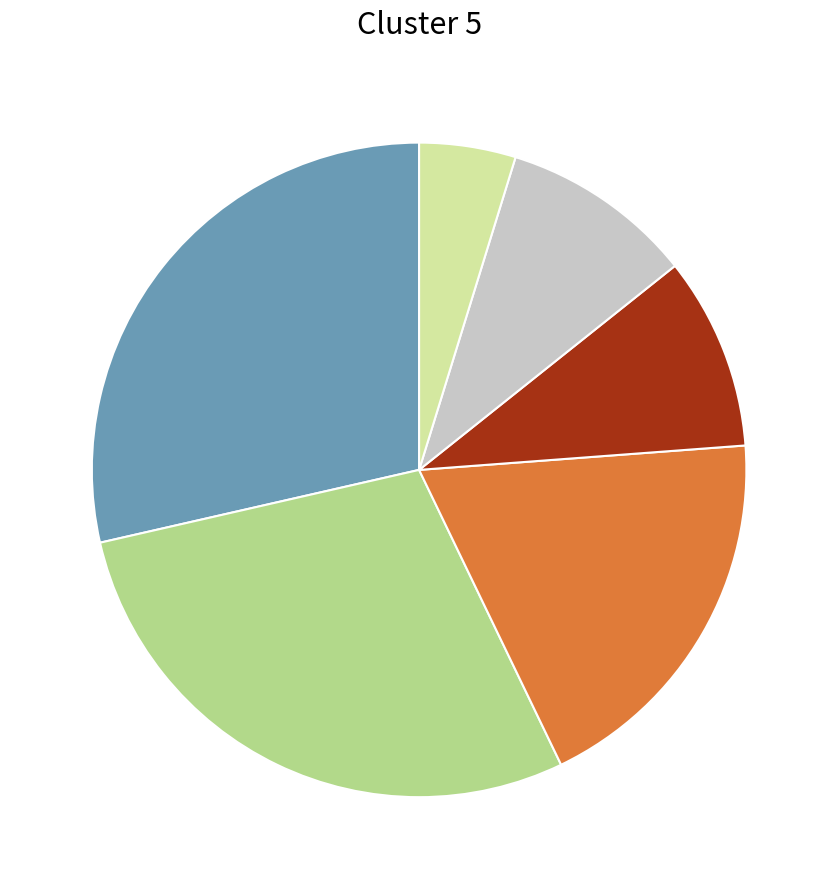

Is there any slice that represents more than half of the pie?

No